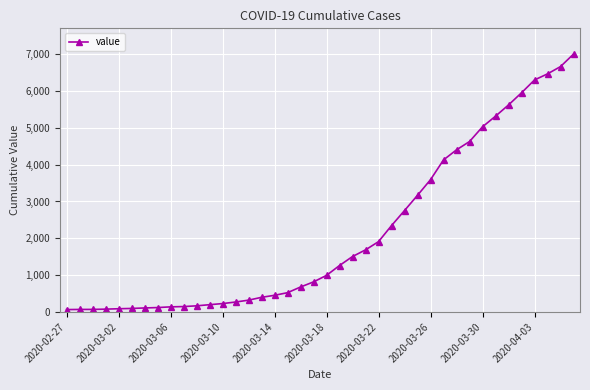

What is the value of the 31st point from the left?

4403